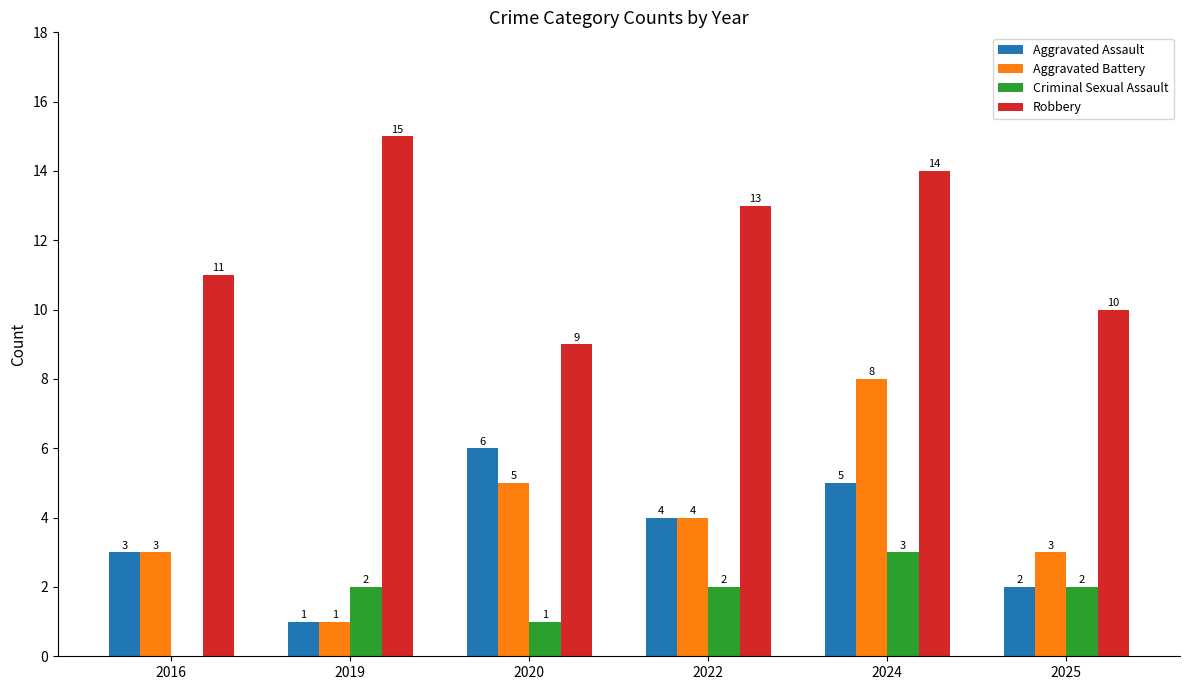

What is the spread (max minus min) of values at 2016?

11